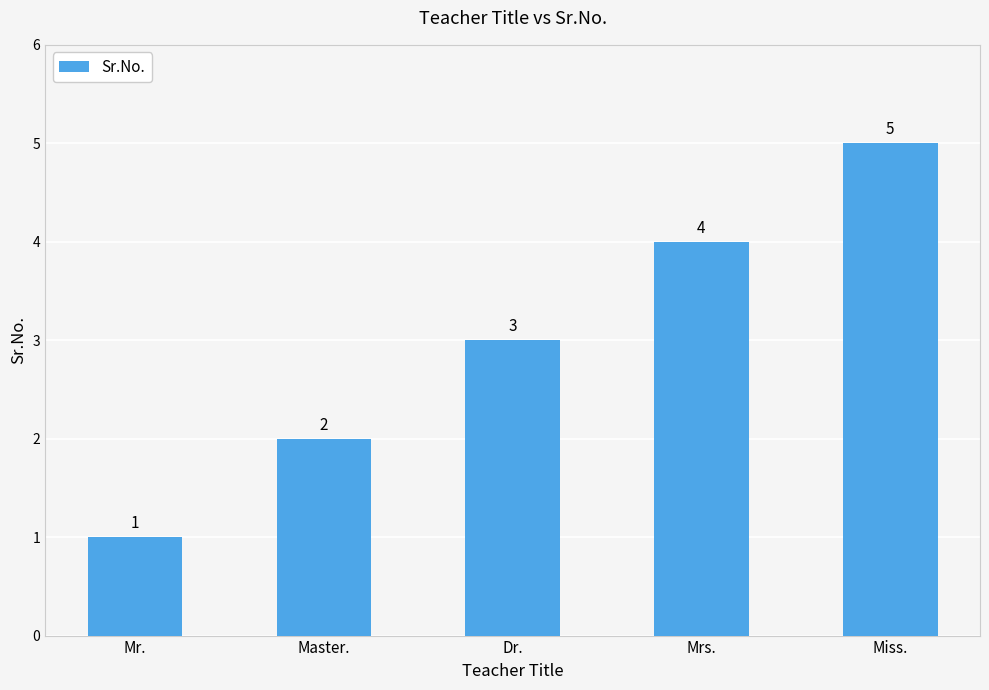

How many bars are there in total?

5